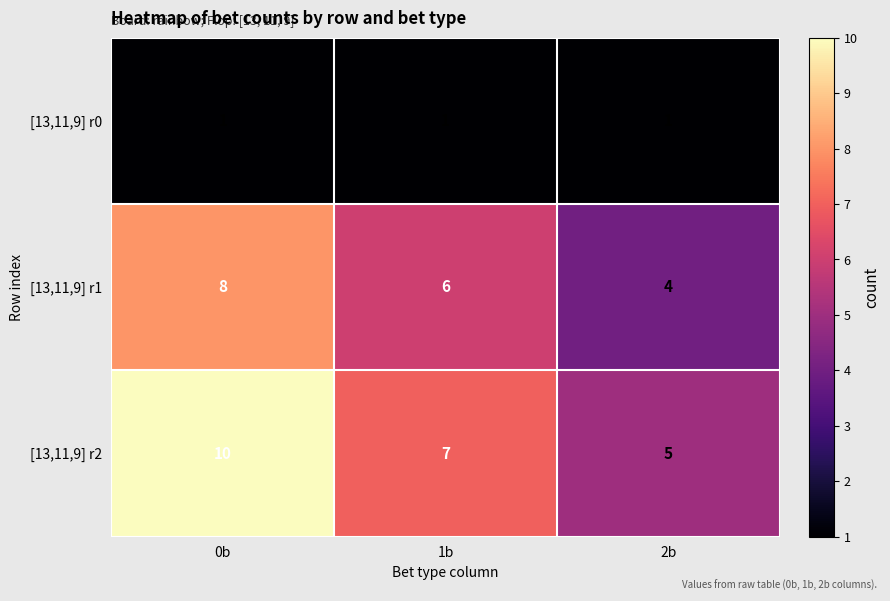

What is the highest value of the [13,11,9] r1 series?

8